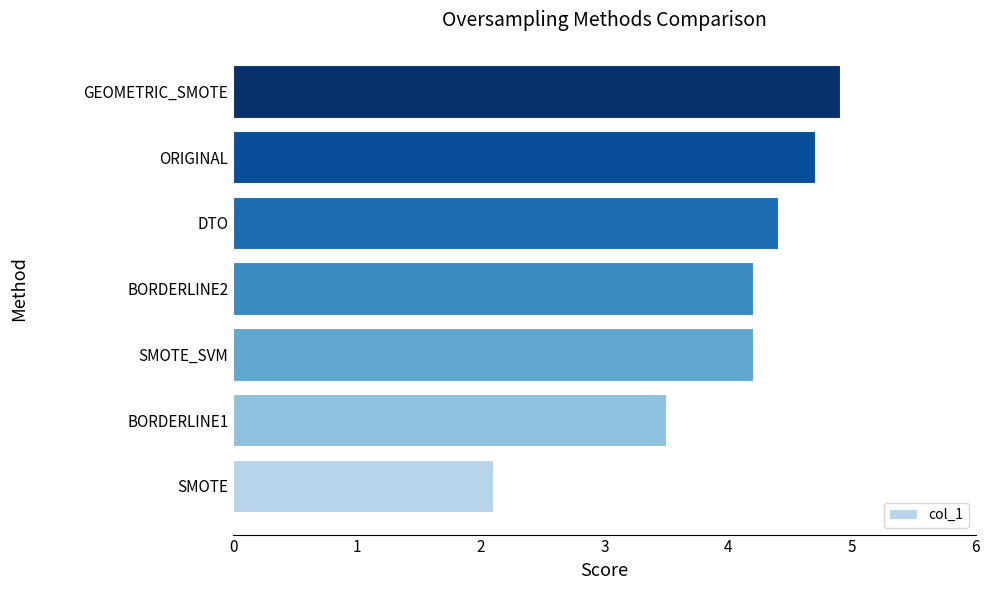

The value at SMOTE is 3.2. True or false?

False